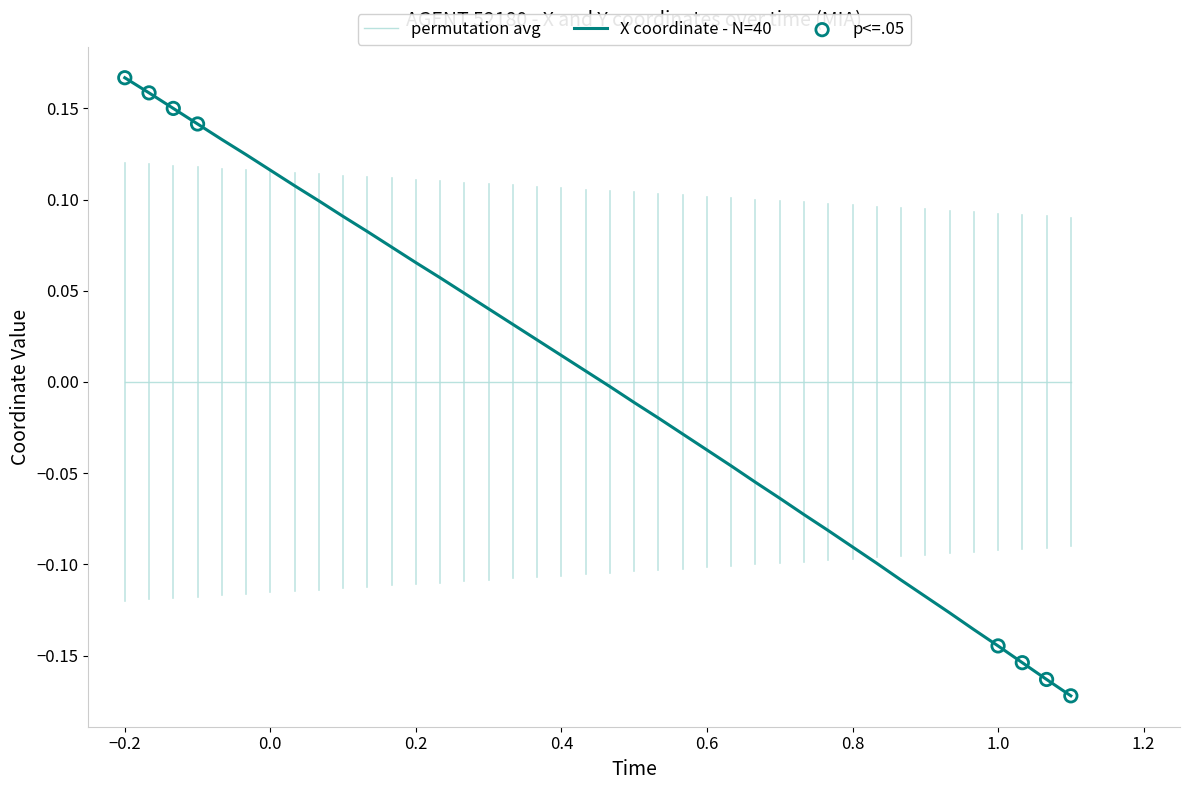

Which series has the widest spread of values?

X coordinate - N=40